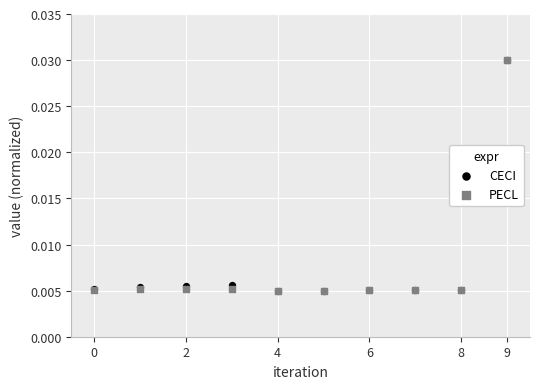

What are all the series names shown in the legend?

CECI, PECL